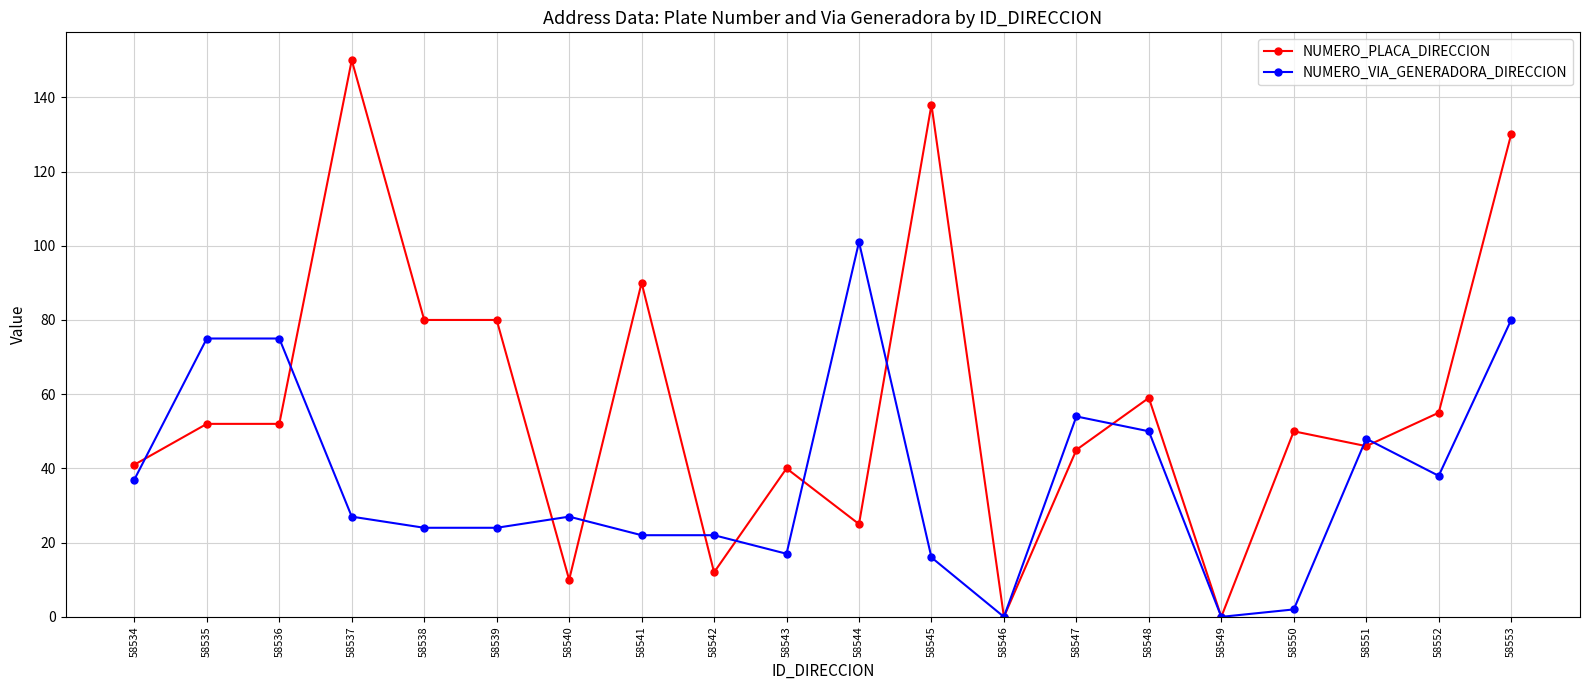

What value does the NUMERO_PLACA_DIRECCION series have at 58547, to the nearest 5?

45